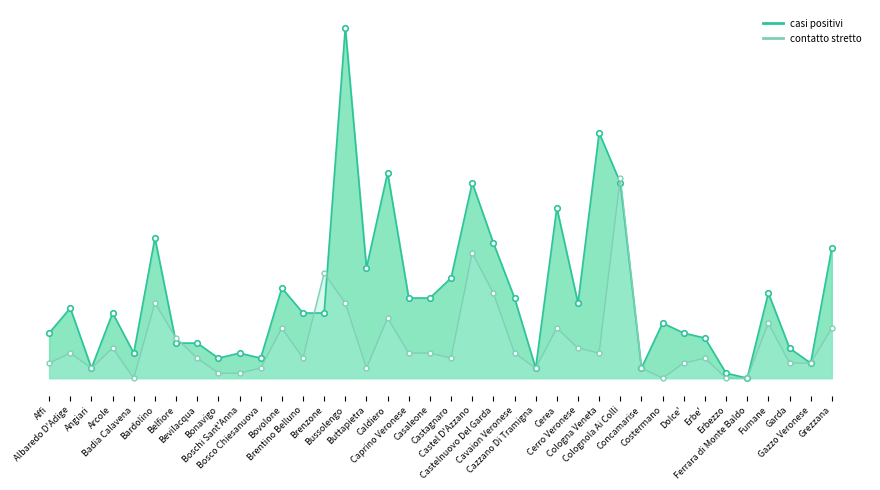

How many times do contatto stretto line and casi positivi line cross each other?

5